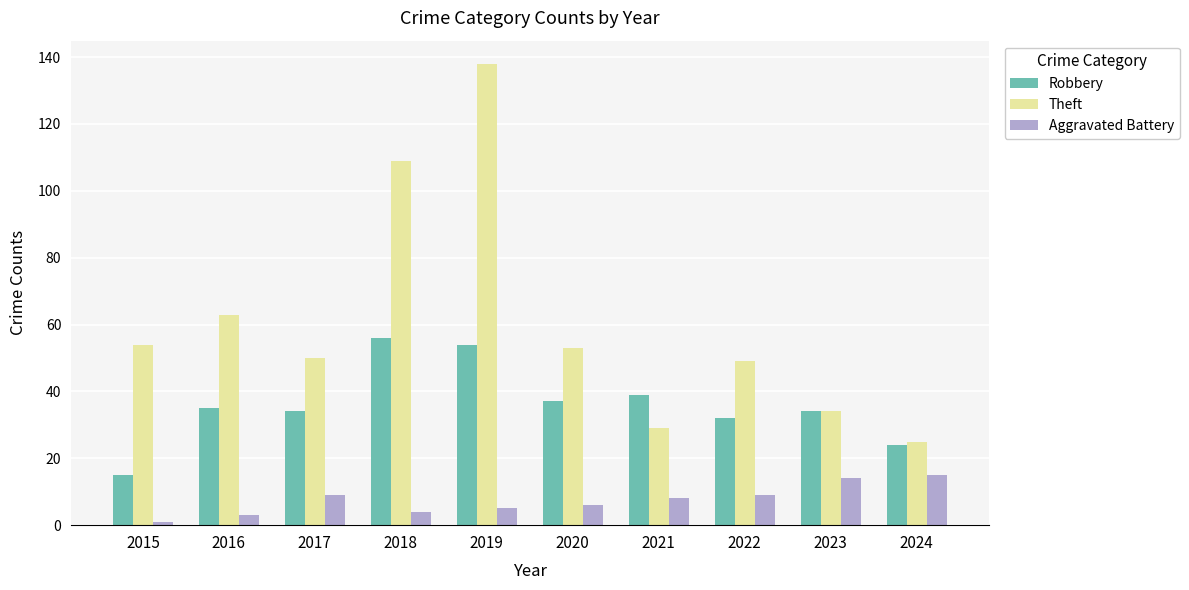

The value of Aggravated Battery at 2015 is 1. True or false?

True